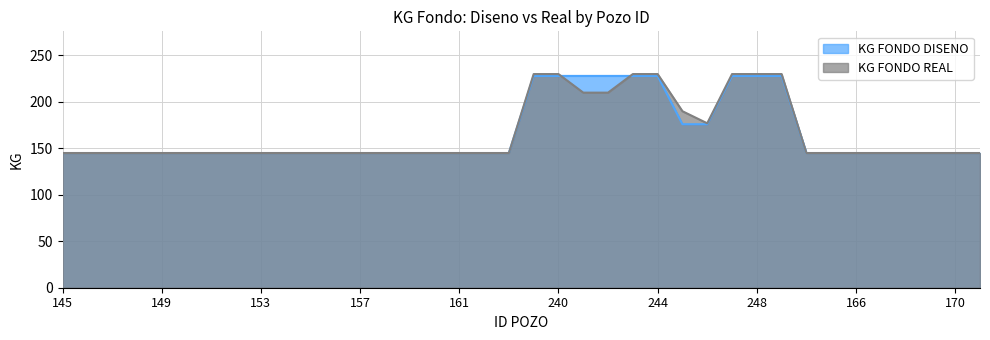

At how many categories does at least one series exceed 212?

9